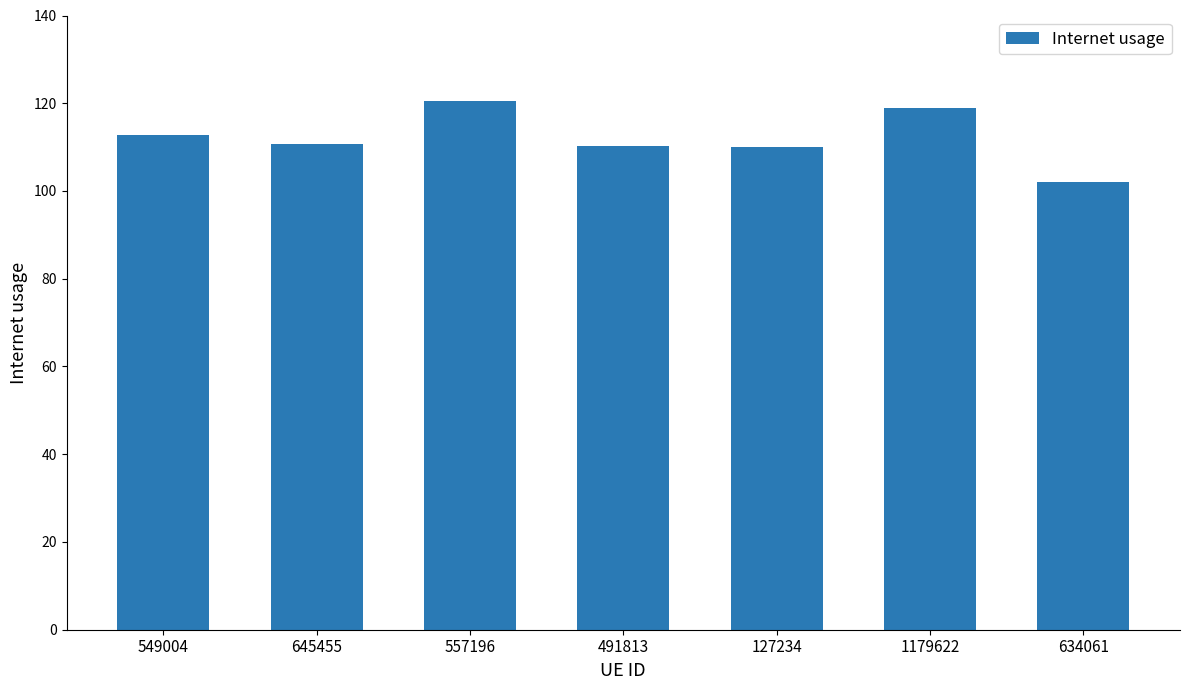

At which label does the data first exceed 110?

549004